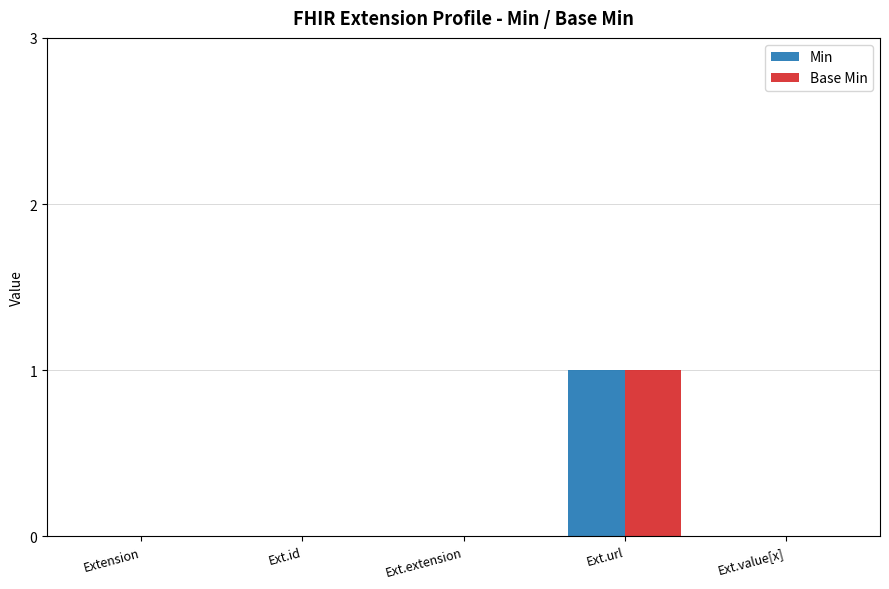

What is the sum of all Min values?

1